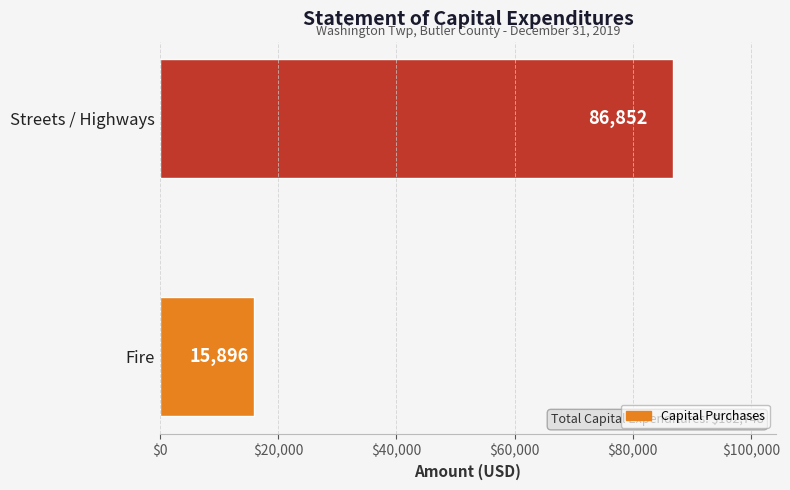

At which label is the value closest to 51374?

Fire